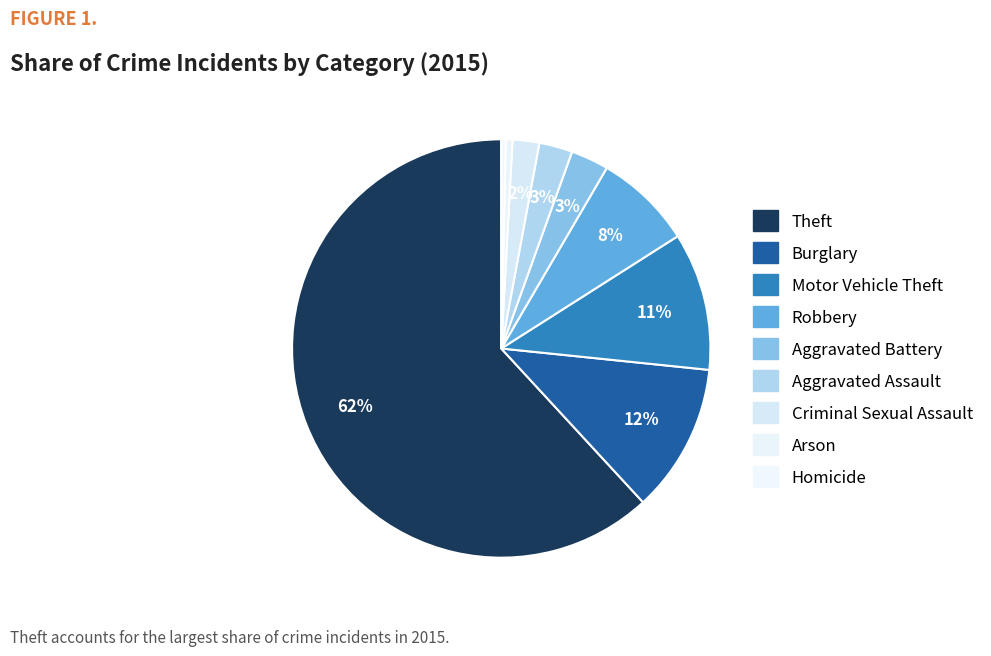

To the nearest percent, what is the difference between the largest and smallest slice percentages?

62%